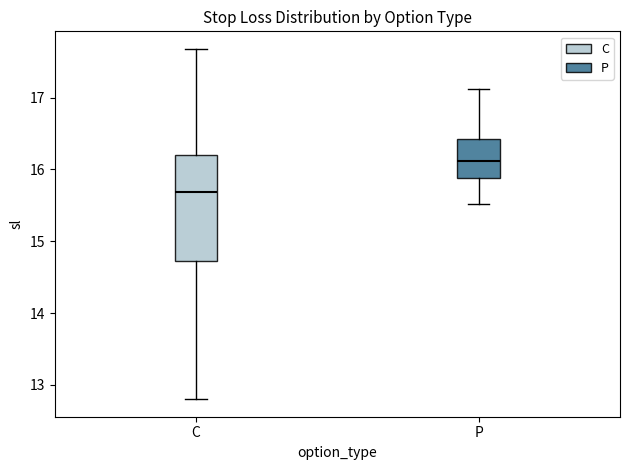

Which box has the lowest median line?

C